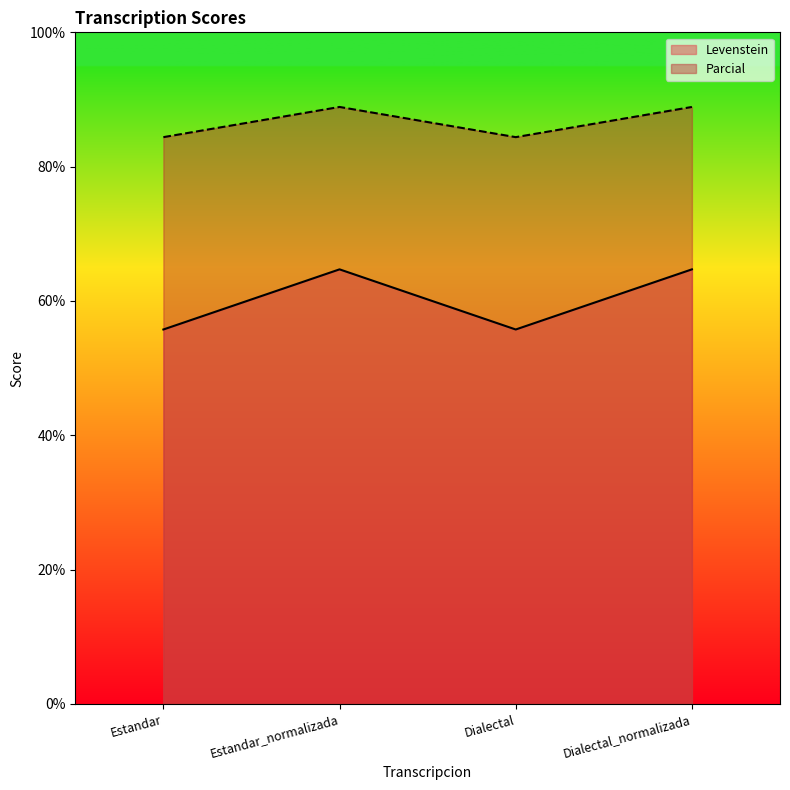

True or false: Levenstein has a value of 16.9 at Dialectal_normalizada.

False